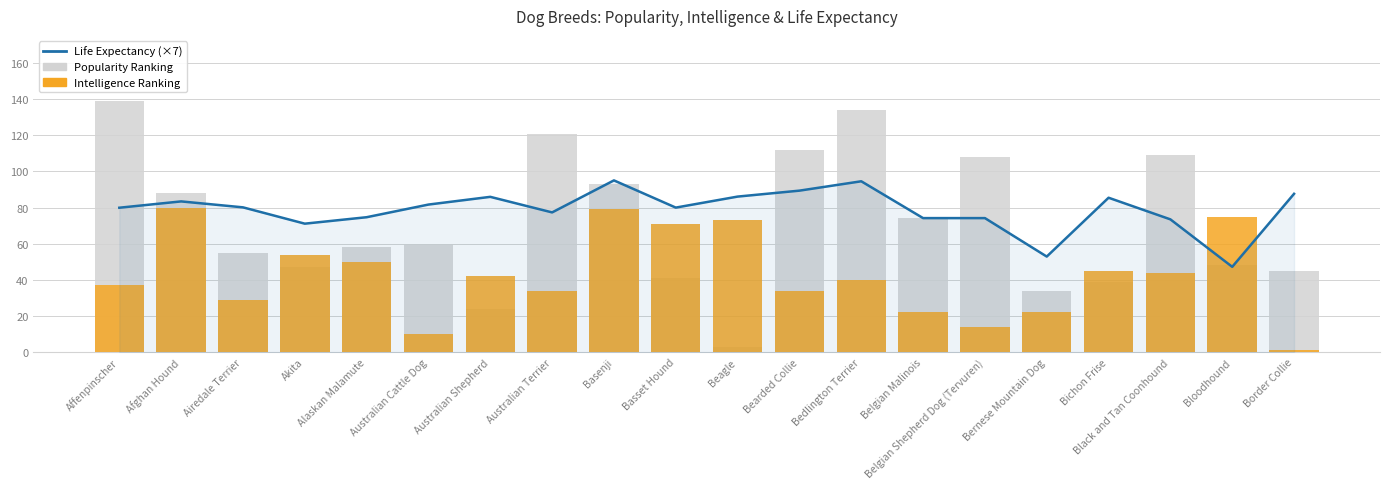

What is the greatest value displayed?

139.0